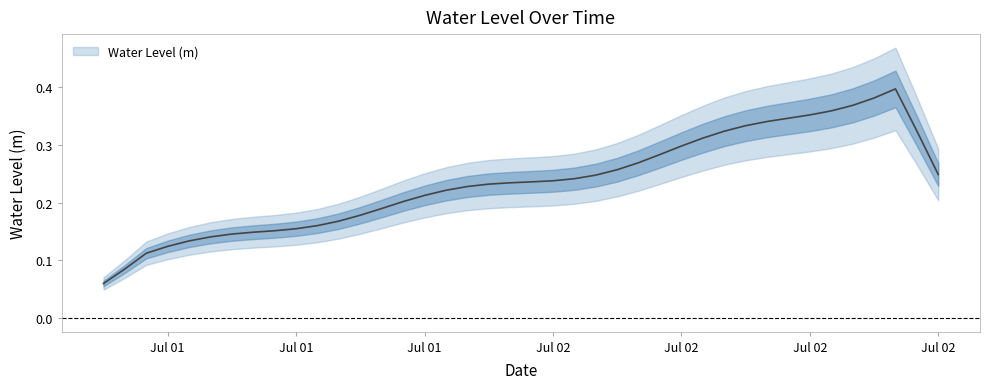

What value does the data have at 2024-07-02 12:00:00?

0.3